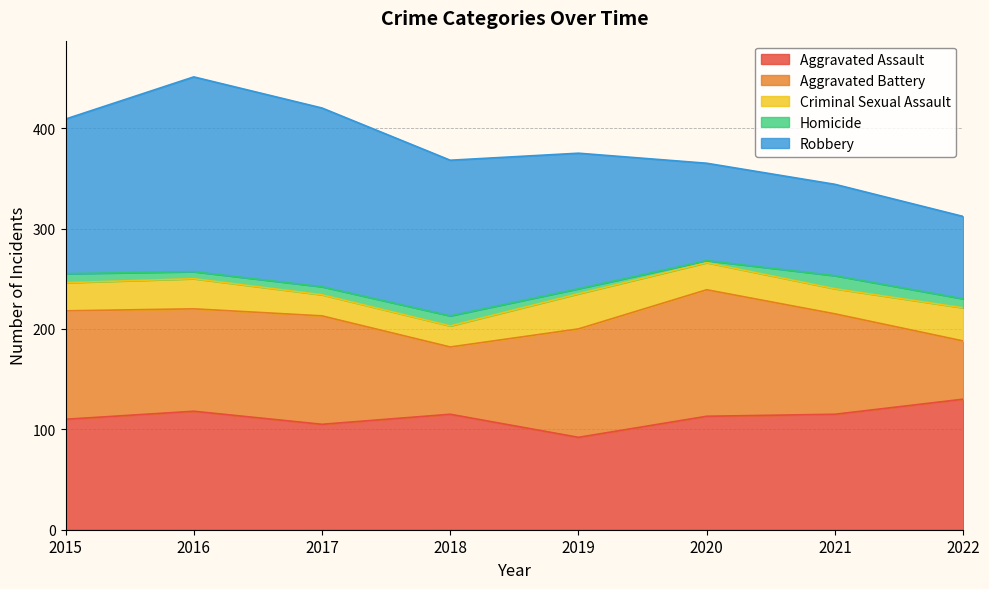

Where does the Homicide series first go above 9?

2018